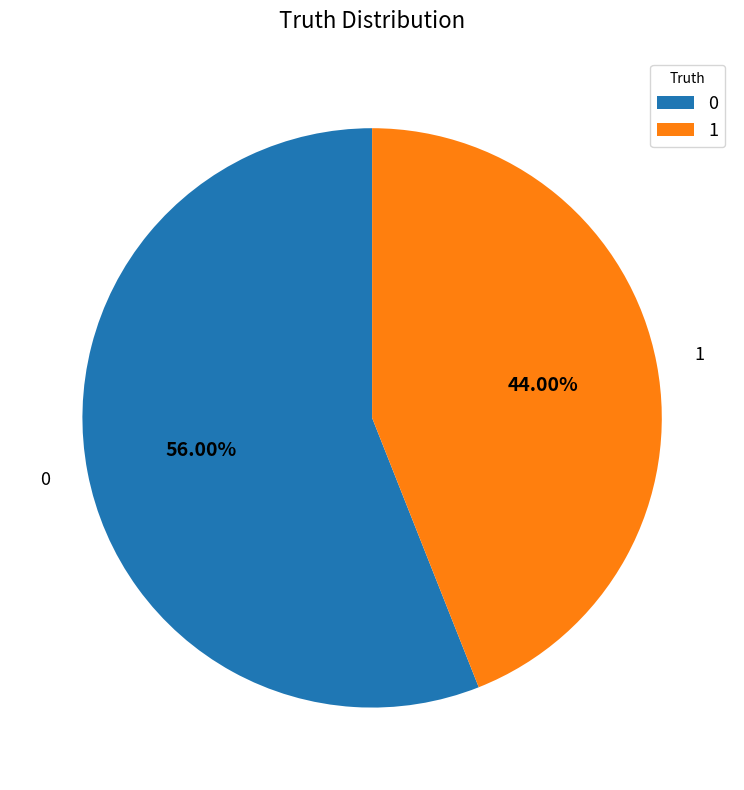

True or false: 0 accounts for 56% of the total.

True